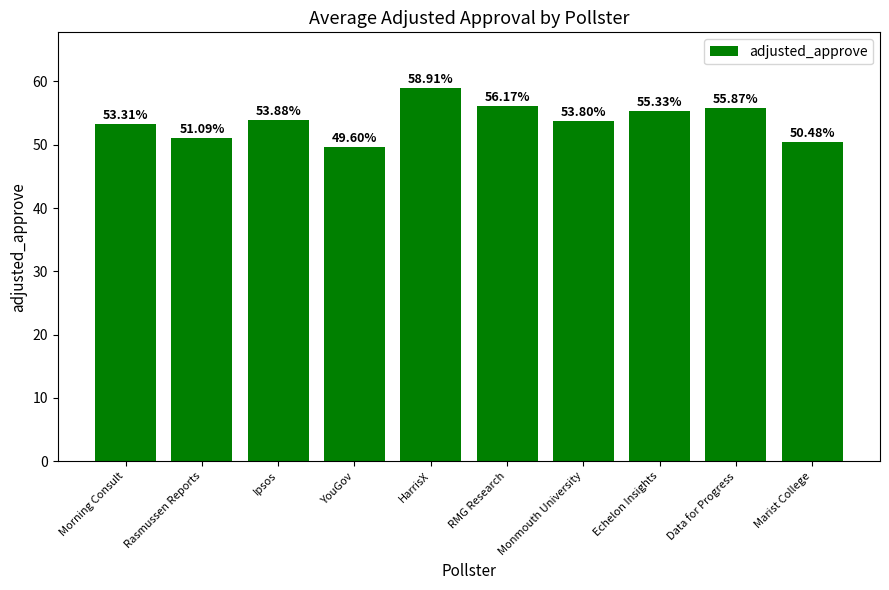

Between Ipsos and Echelon Insights, which is larger?

Echelon Insights